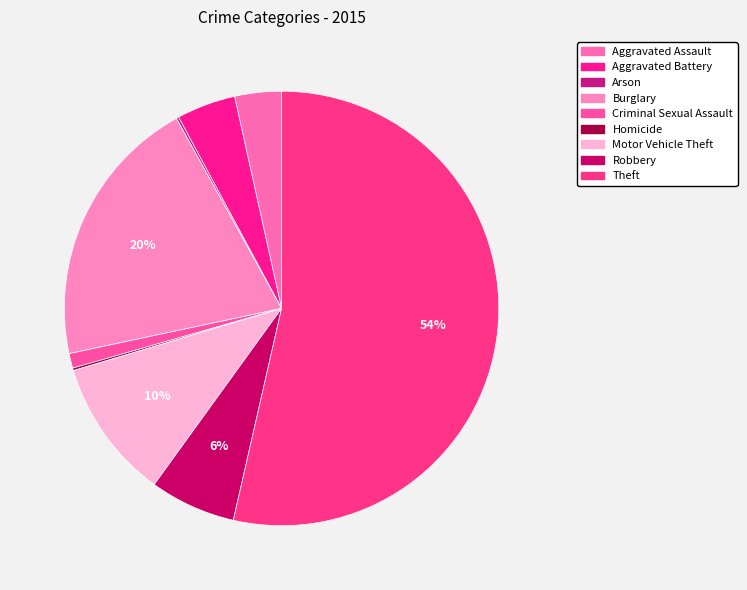

Is there a majority slice in this chart?

Yes